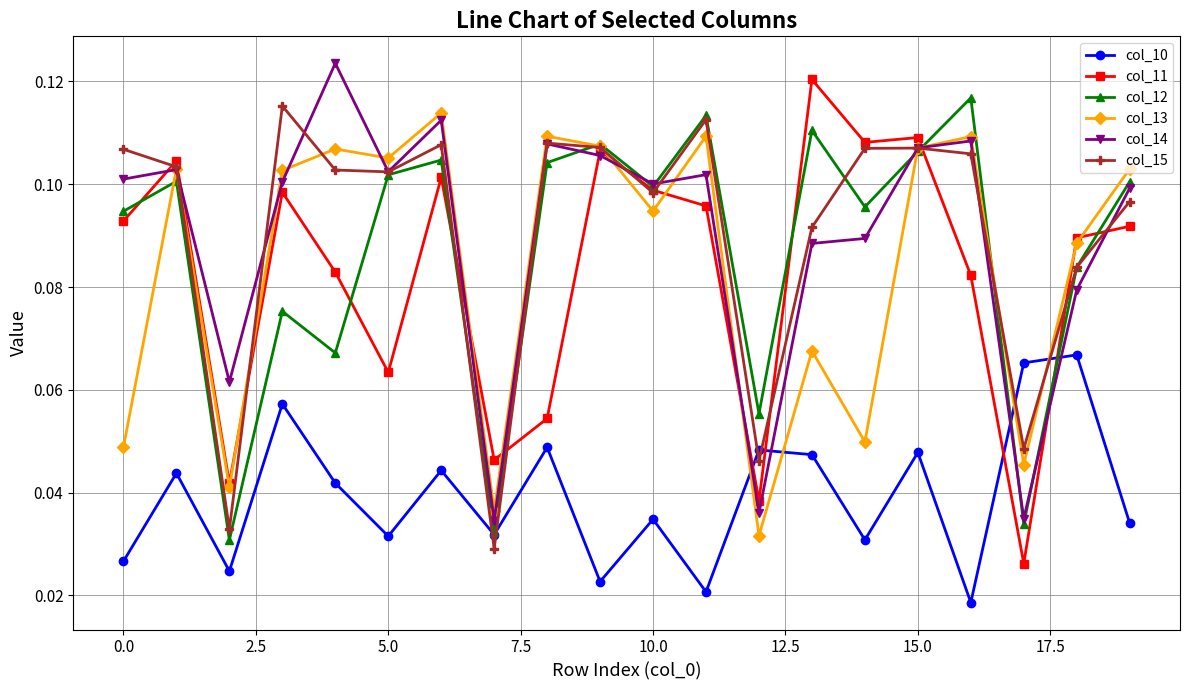

In col_11, how many points are higher than both neighbors (excluding endpoints)?

6